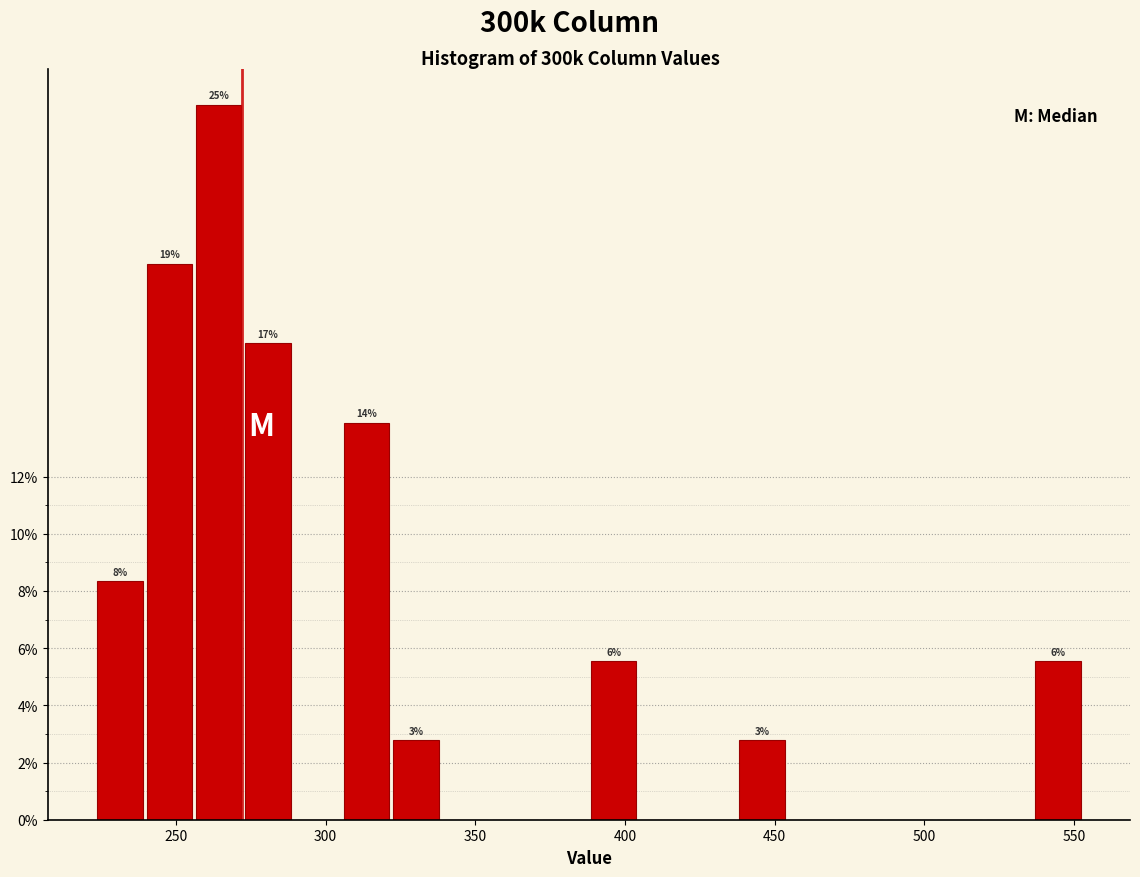

Read against the x-axis, roughly where is the centre of the tallest bar?

265